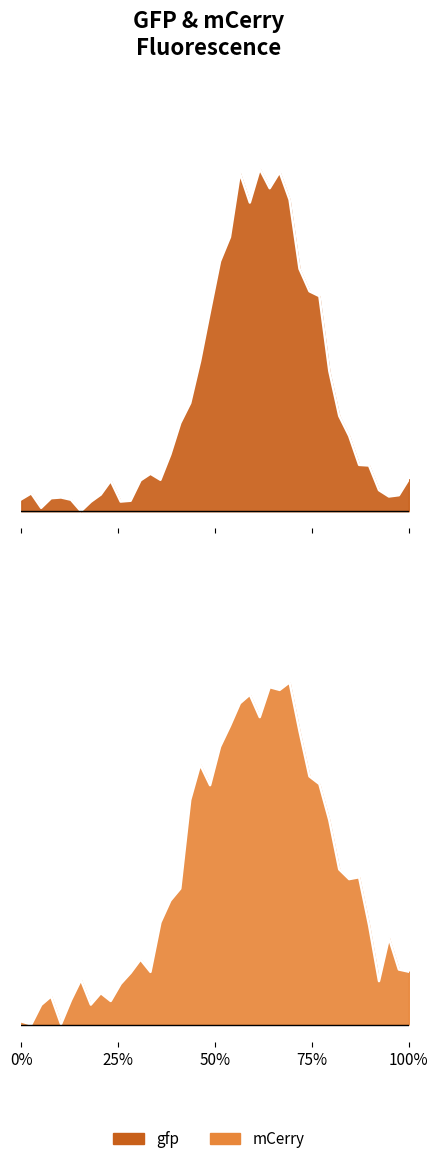

In mCerry, how many points are higher than both neighbors (excluding endpoints)?

10